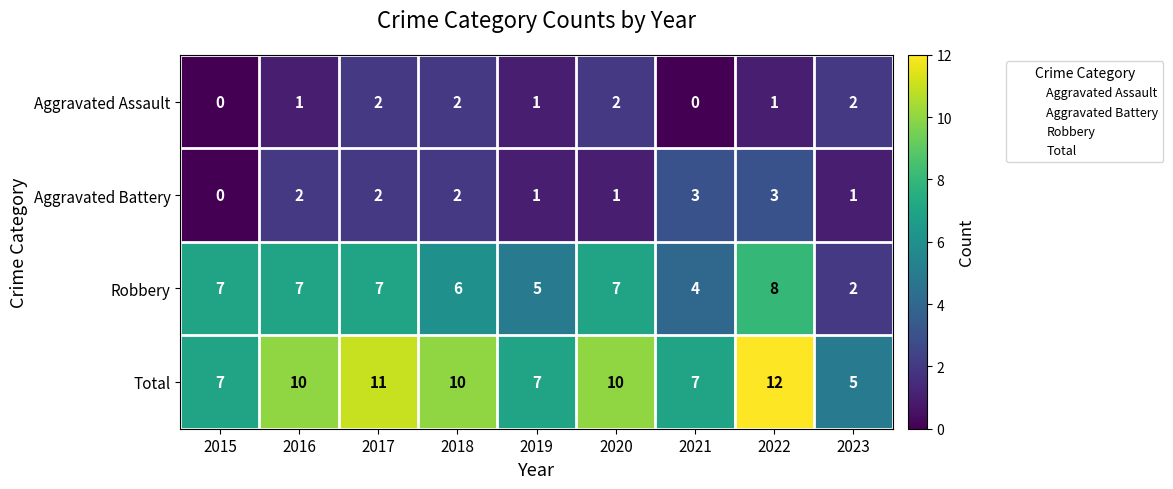

The Robbery series shows 12 at 2016. True or false?

False